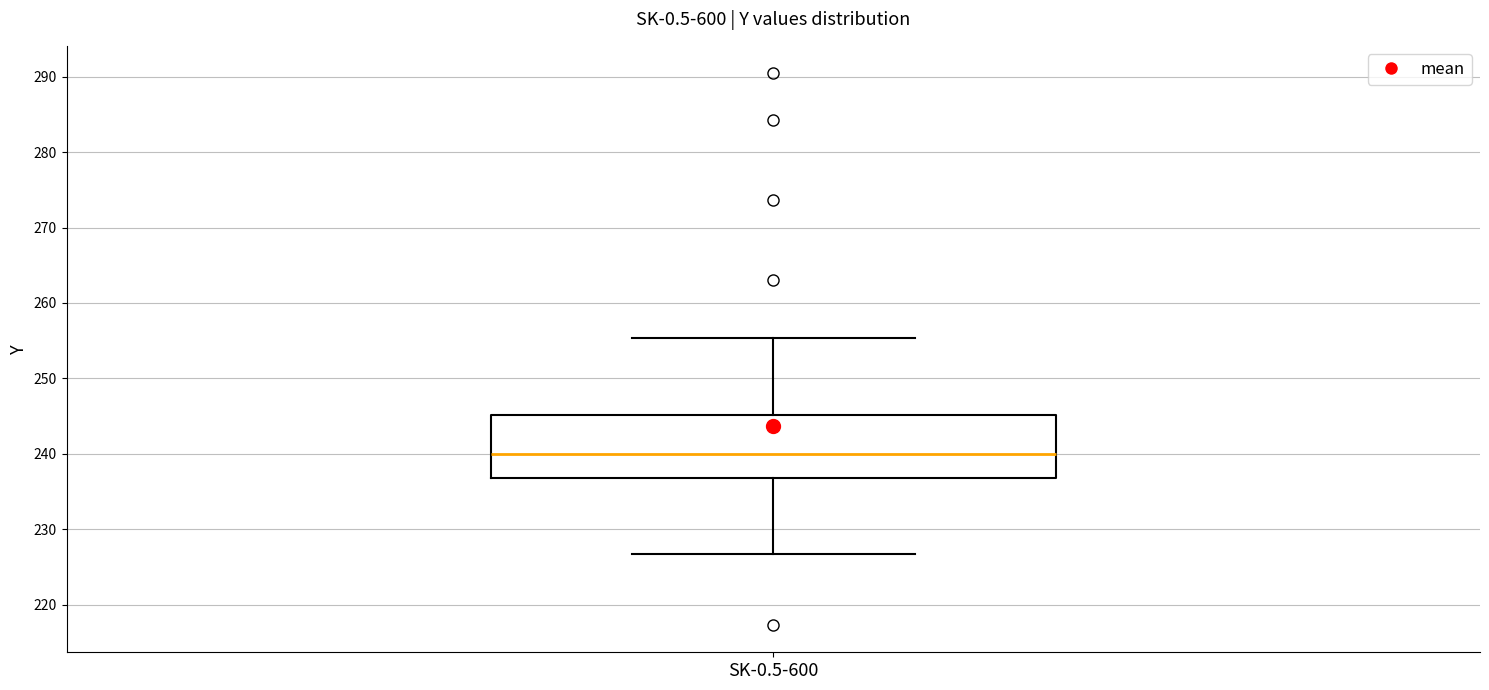

Where is the upper edge of the box for SK-0.5-600 on the y-axis? The values are not printed on the chart, so give them approximately, as read against the axis.

245